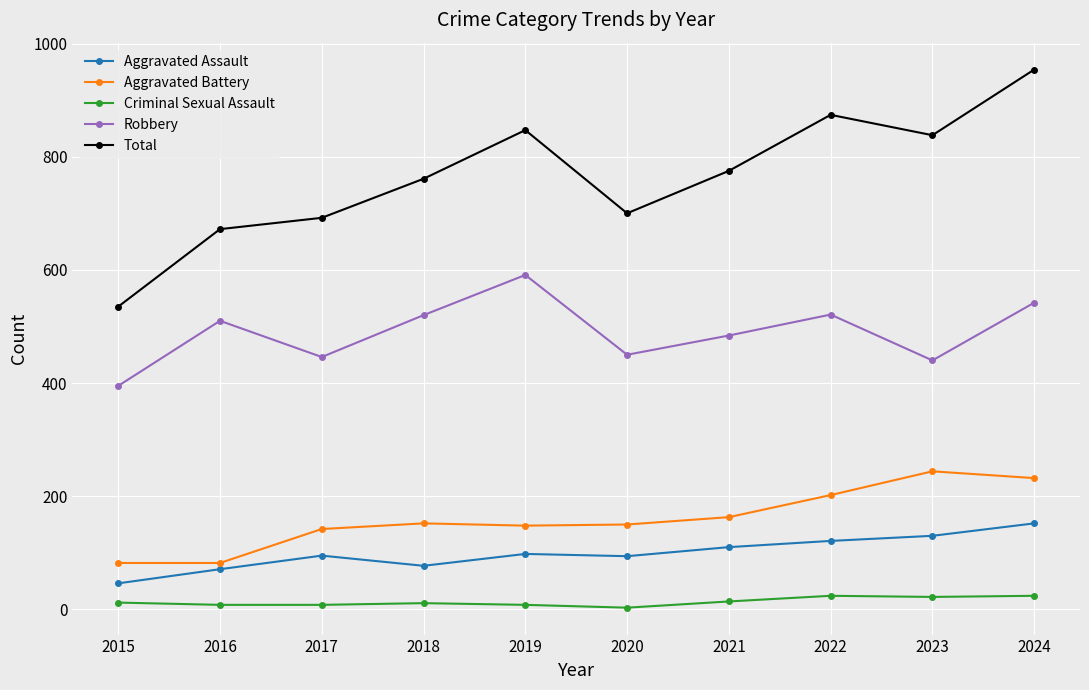

What is the value of the Total point at the 10th from the left?

954